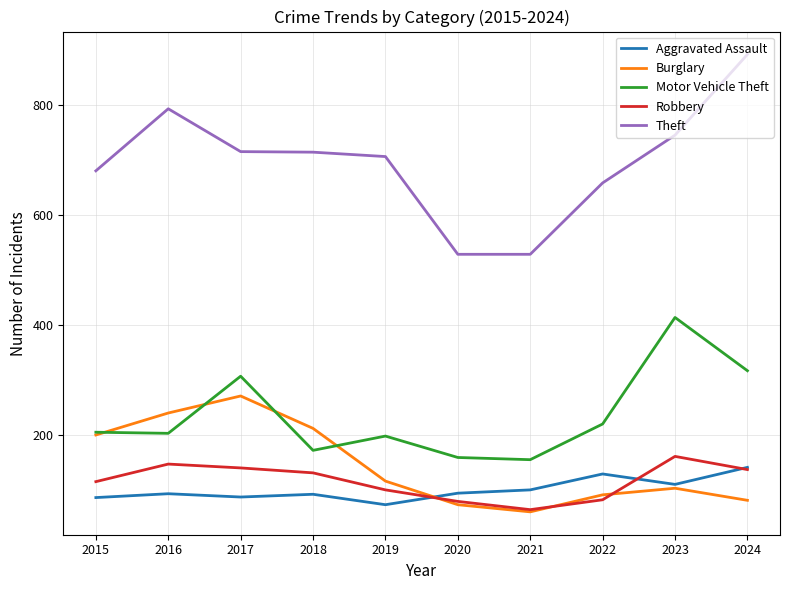

True or false: Robbery and Theft cross at least once.

False